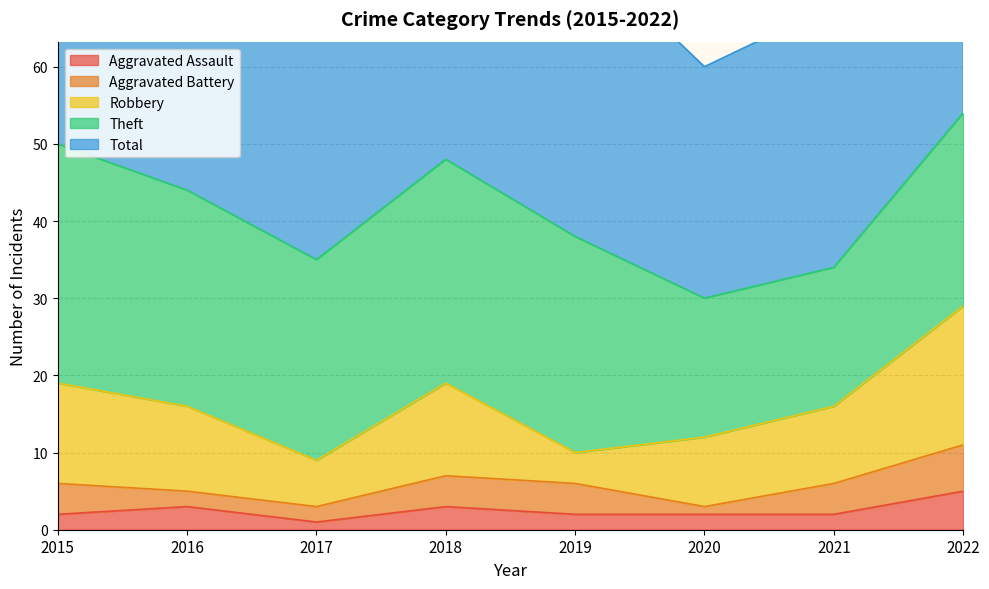

Reading right to left, list all the values displayed in this chart.

Aggravated Assault: 5	2	2	2	3	1	3	2
Aggravated Battery: 6	4	1	4	4	2	2	4
Robbery: 18	10	9	4	12	6	11	13
Theft: 25	18	18	28	29	26	28	31
Total: 55	34	30	38	48	37	44	50